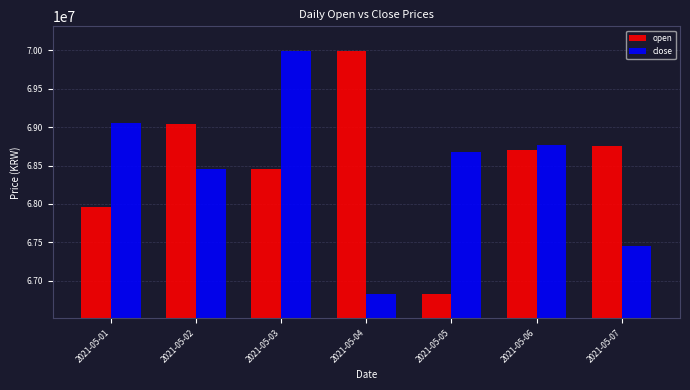

The value of close at 2021-05-05 is 29067756. True or false?

False